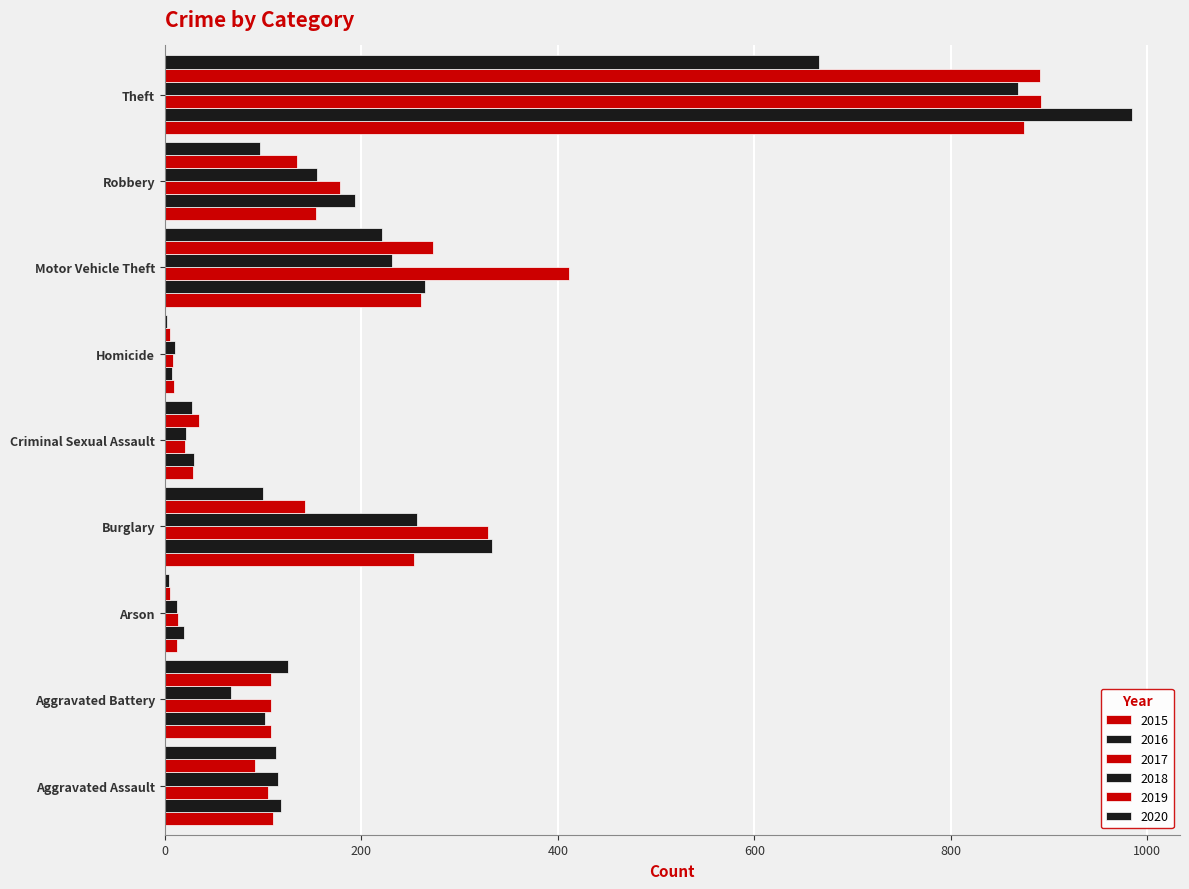

Which series changed the most between Criminal Sexual Assault and Homicide?

2019